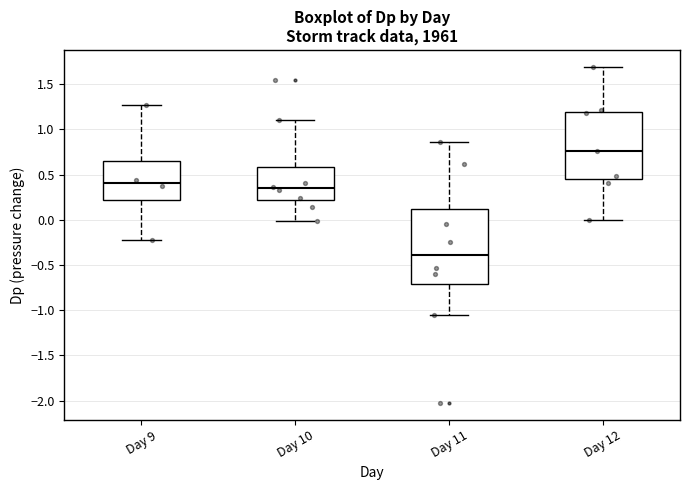

Reading left to right, transcribe this box plot: for each box, give where its median line is, the range the box spans, and where its two whiskers end, as read against the y-axis. The values are not printed on the chart, so give them approximately, as read against the axis.

Day 9: median 0.40, box 0.20 to 0.65, whiskers -0.25 to 1.25
Day 10: median 0.35, box 0.20 to 0.60, whiskers 0.00 to 1.10
Day 11: median -0.40, box -0.70 to 0.10, whiskers -1.05 to 0.85
Day 12: median 0.75, box 0.45 to 1.20, whiskers 0.00 to 1.70